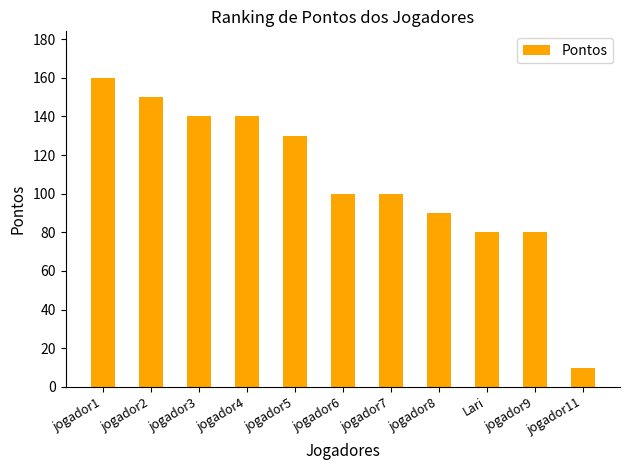

Approximately how many times larger is the value at jogador7 compared to jogador6?

1.0